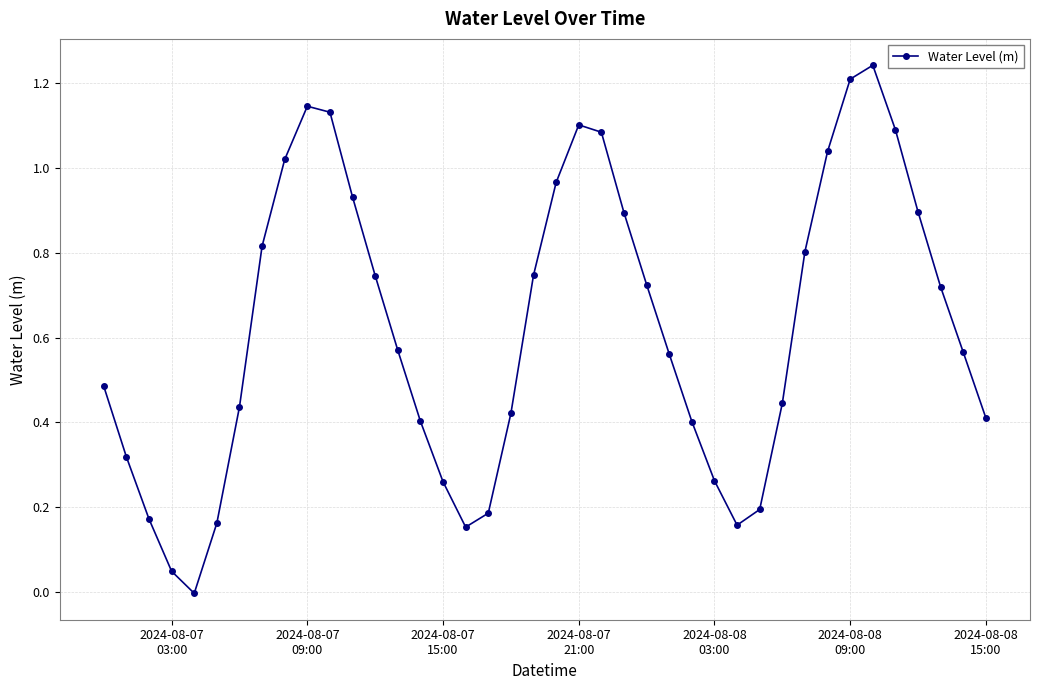

How many interior local peaks (higher than both neighbors) does the data have?

3